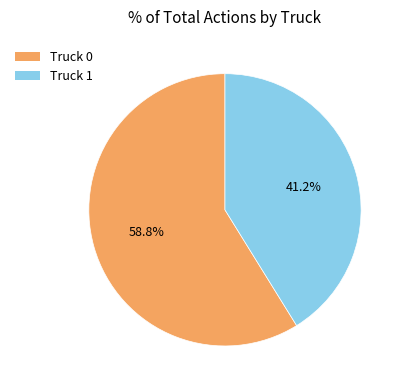

To the nearest percent, what is the difference between the Truck 1 and Truck 0 slice percentages?

18%